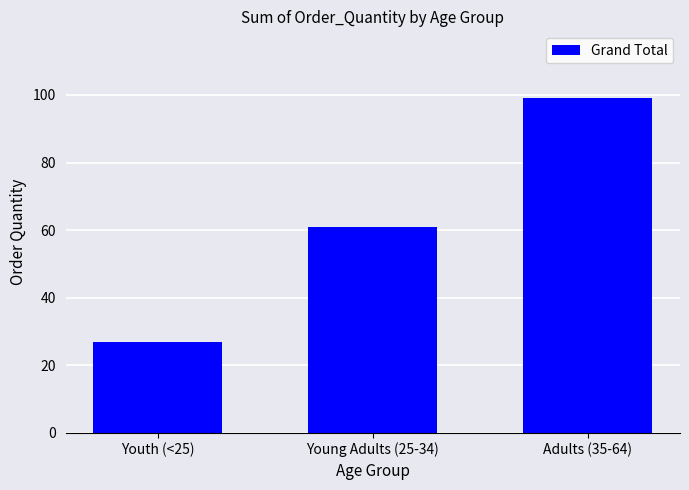

Rank the categories by value from highest to lowest.

Adults (35-64), Young Adults (25-34), Youth (<25)